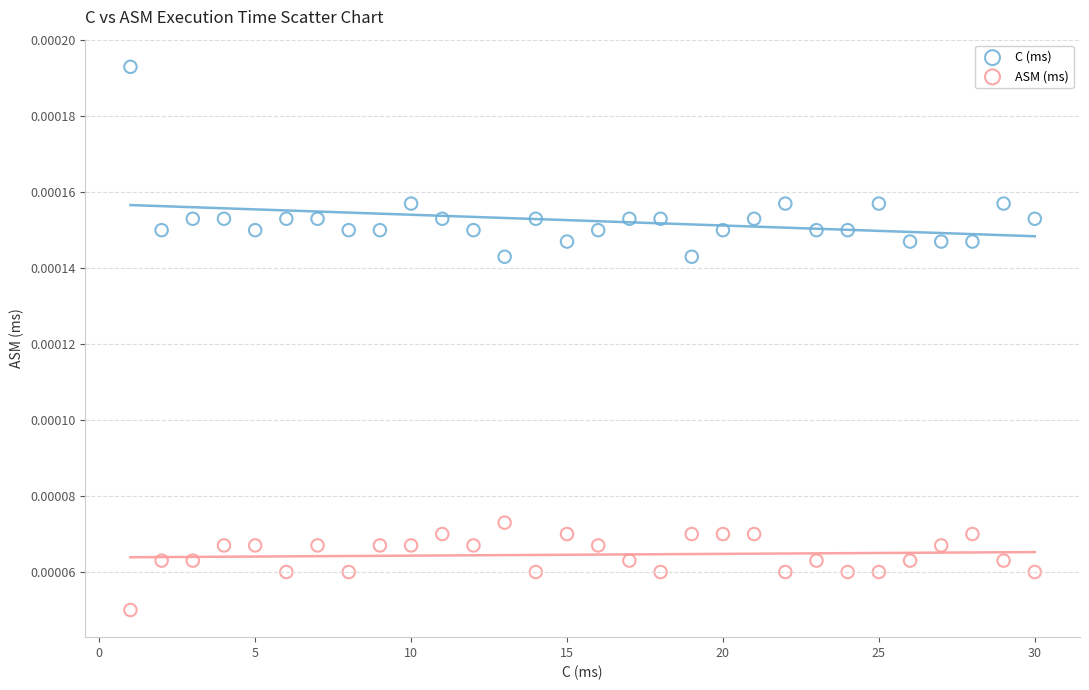

Which series has the largest Y range (max minus min)?

C (ms)